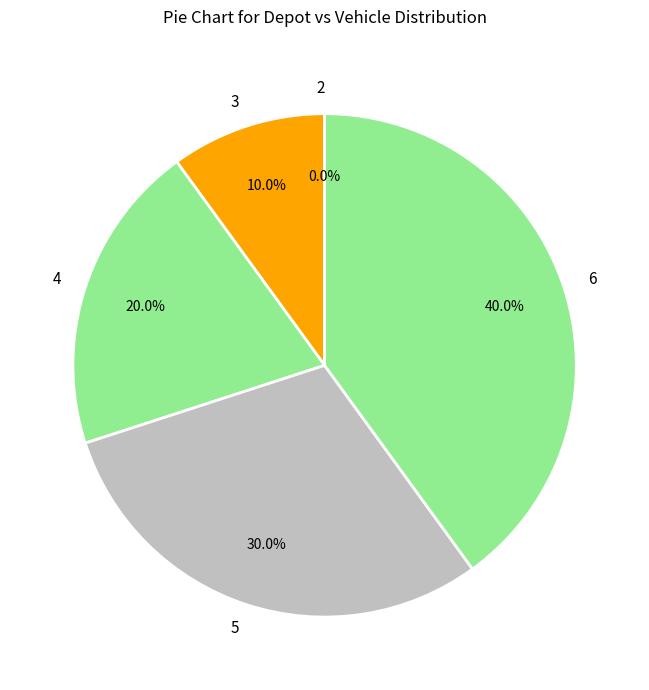

Which category has the smallest portion of the pie?

2